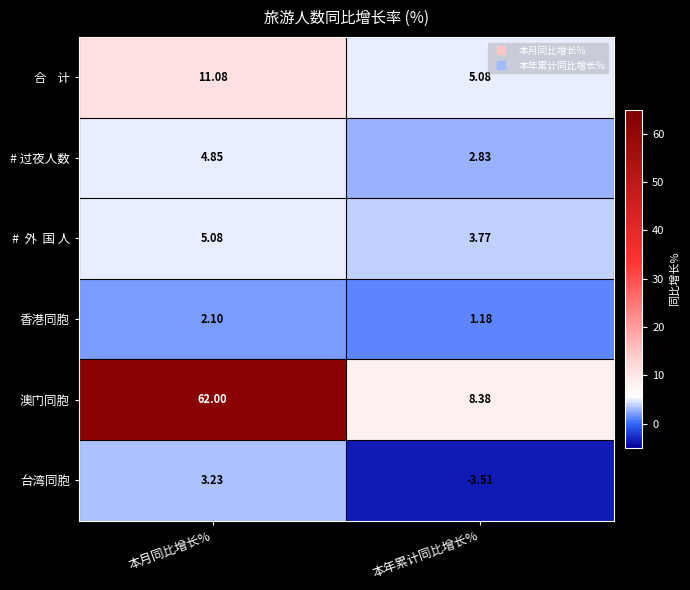

What is the maximum value shown in the chart?

62.0